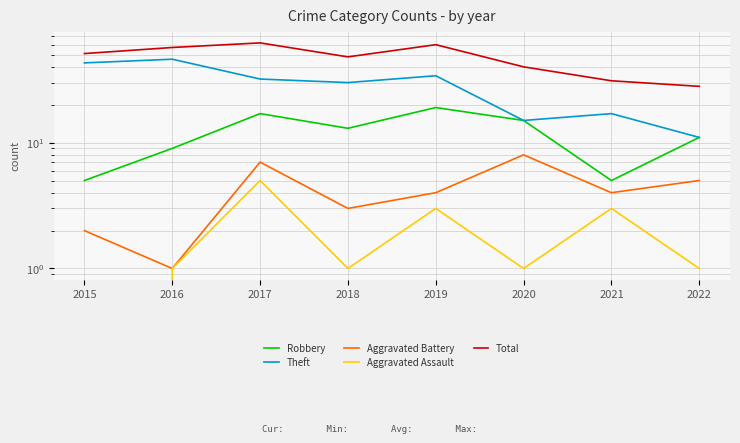

The value of Aggravated Battery at 2020 is 8. True or false?

True